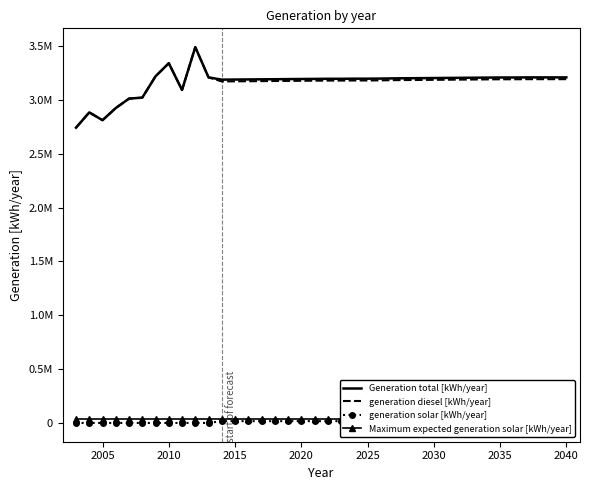

At how many categories does at least one series exceed 1235852?

38